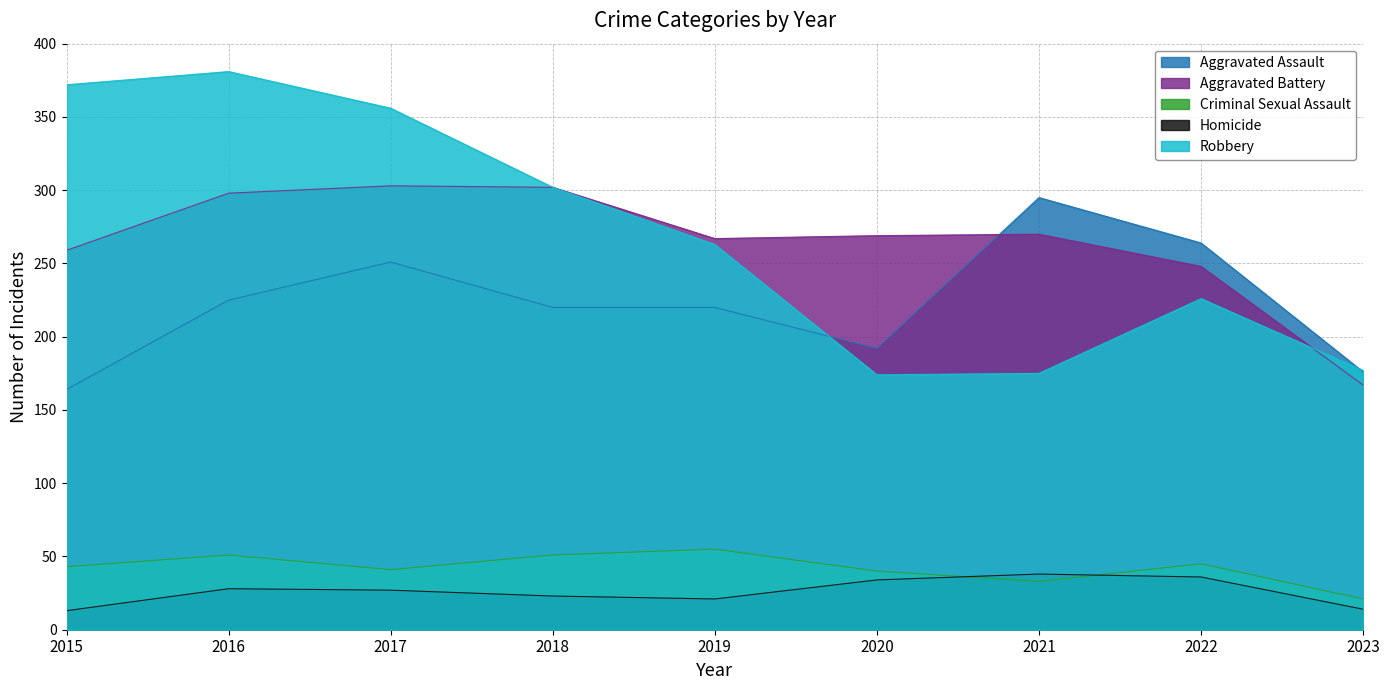

What is the difference between the Robbery values at 2018 and 2022?

76